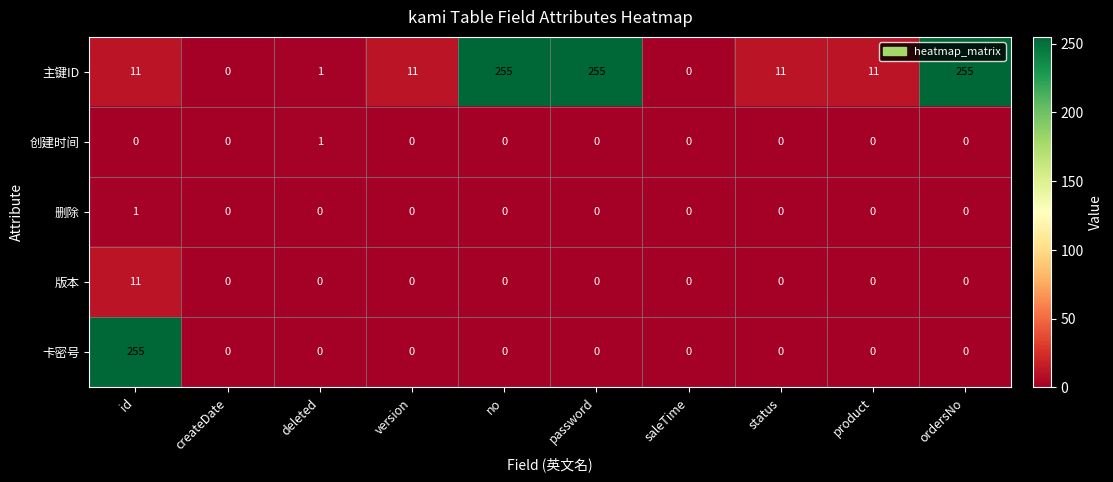

Read the 主键ID value at ordersNo.

255